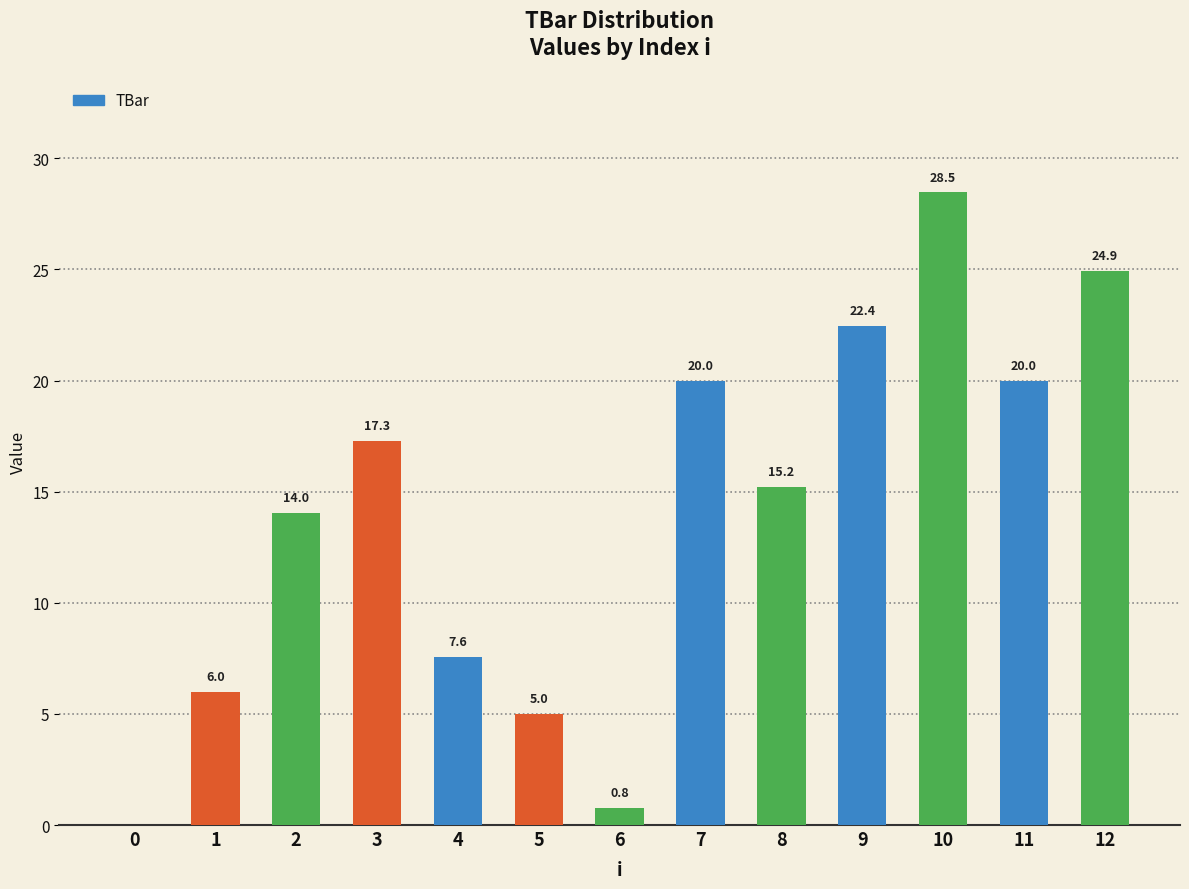

True or false: the data shows 1.6 at 4.

False